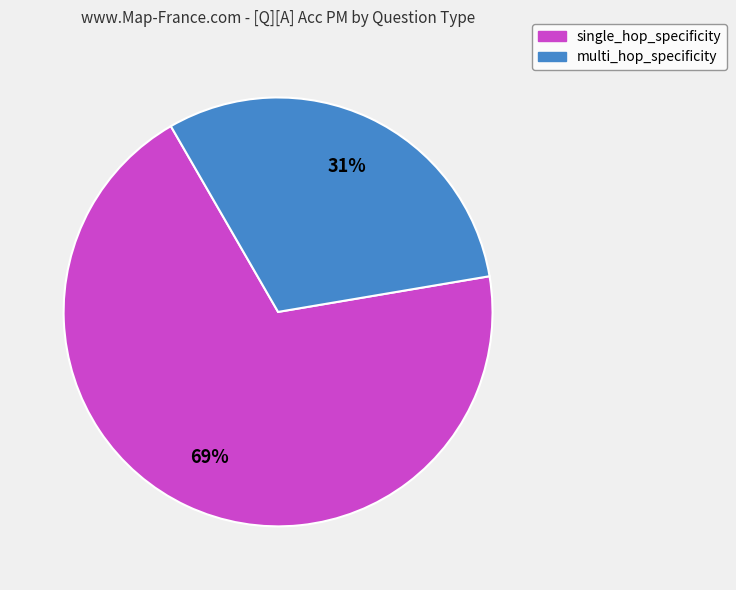

True or false: multi_hop_specificity accounts for 20% of the total.

False